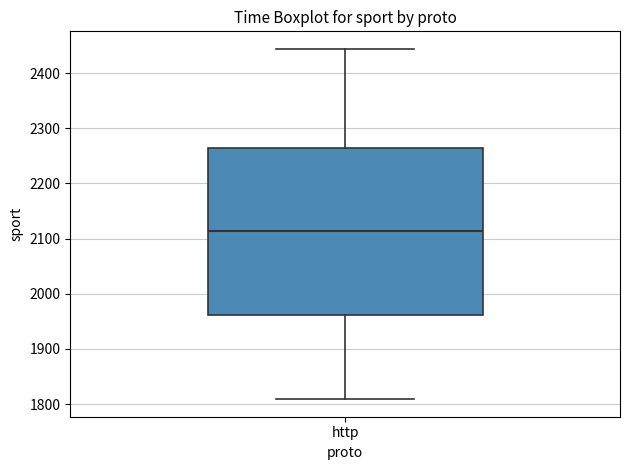

Transcribe this box plot: give where the median line is, the range the box spans, and where the two whiskers end, as read against the y-axis. The values are not printed on the chart, so give them approximately, as read against the axis.

median 2110, box 1960 to 2260, whiskers 1810 to 2440